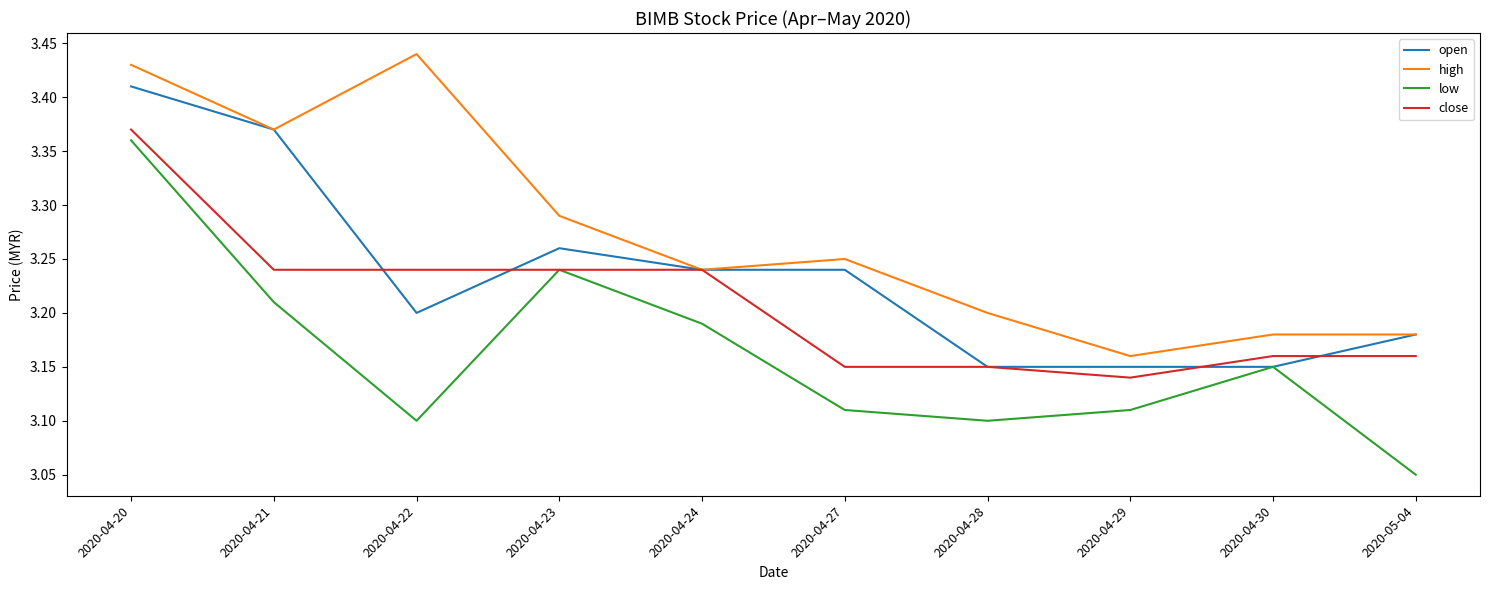

Is this an area chart (filled region under the line)?

No